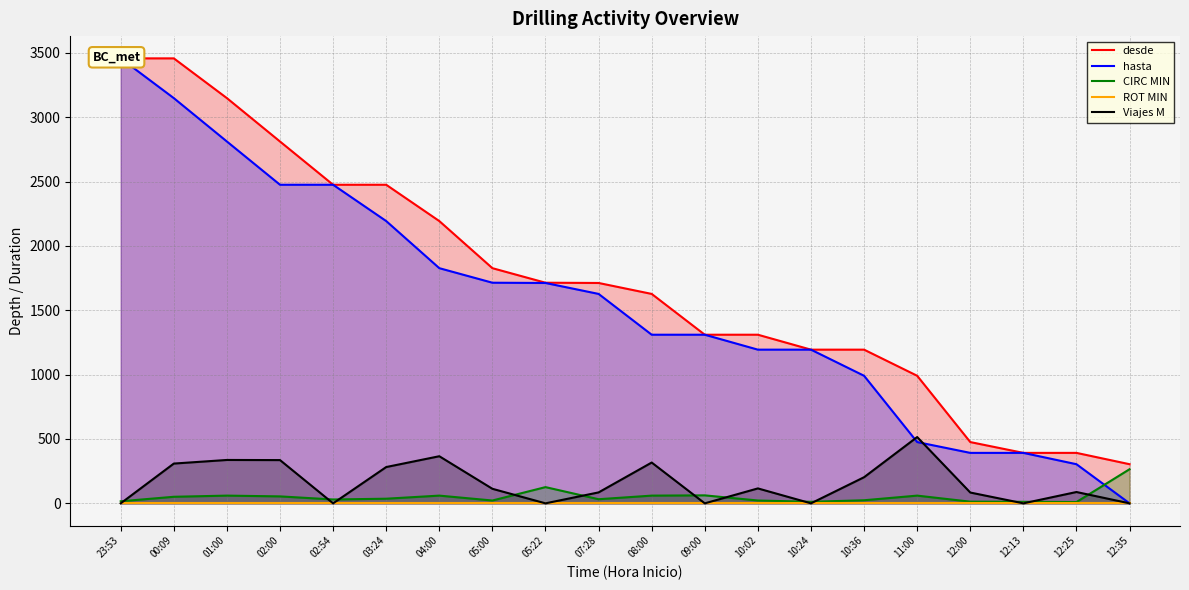

Count the number of categories in the chart.

20